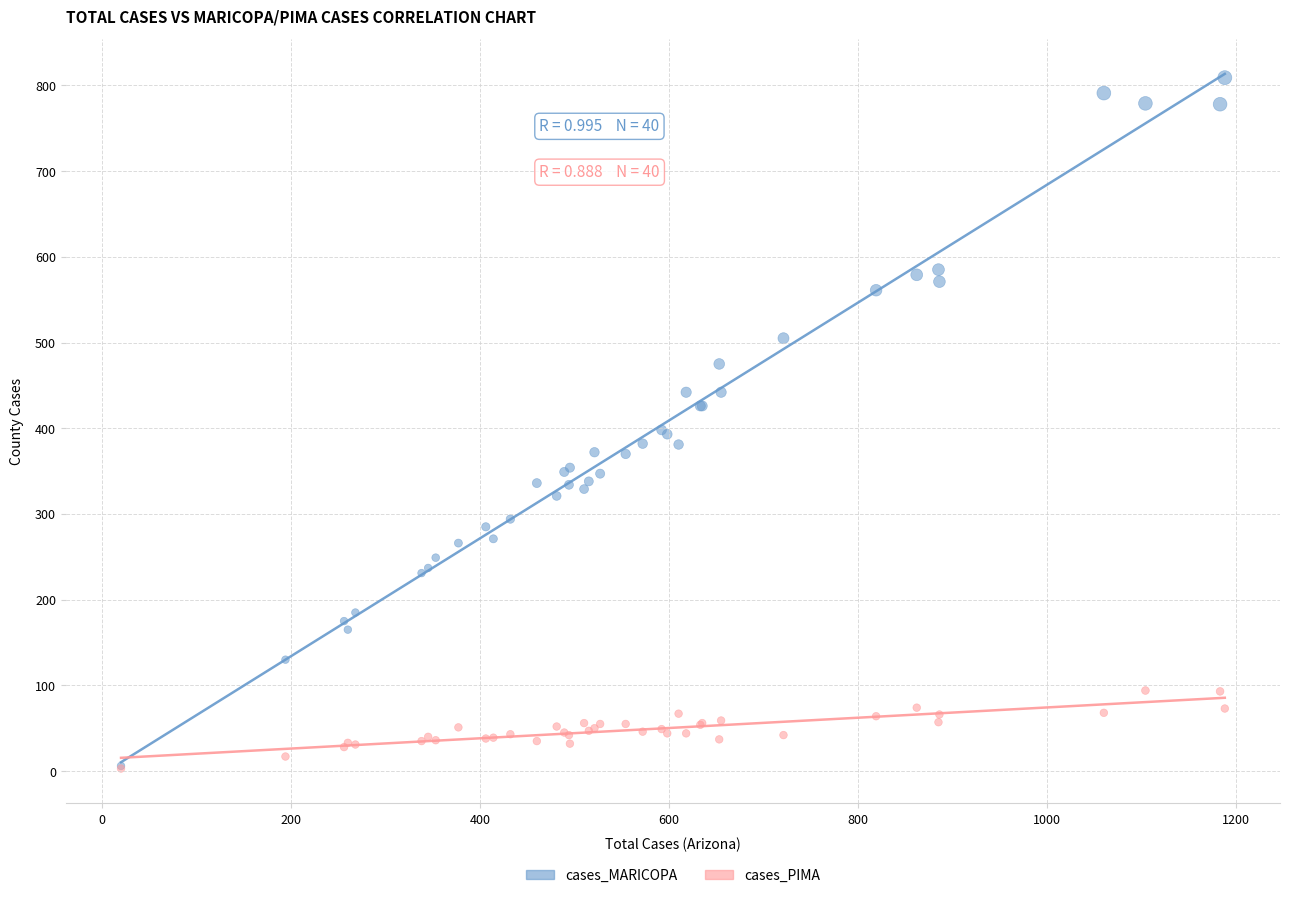

What are all the series names shown in the legend?

cases_MARICOPA, cases_PIMA